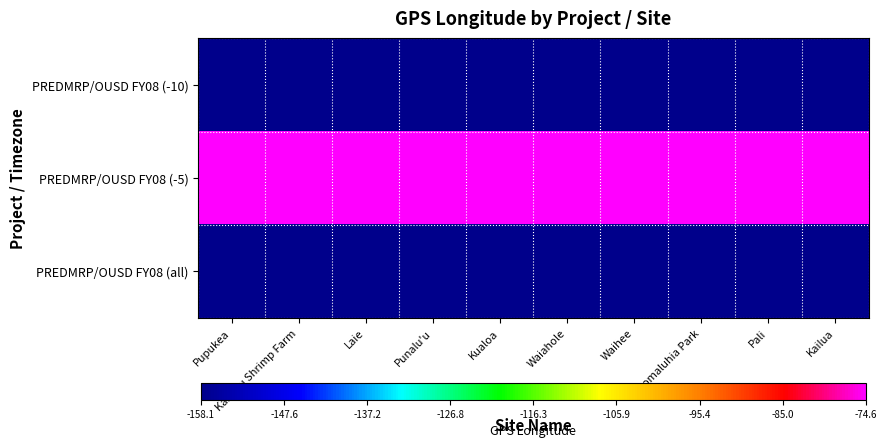

Reading left to right, transcribe all the data shown in this chart.

PREDMRP/OUSD FY08 (-10): Pupukea=-158.1	Kahuku Shrimp Farm=-158.0	Laie=-157.9	Punalu'u=-157.9	Kualoa=-157.9	Waiahole=-157.8	Waihee=-157.9	Hoomaluhia Park=-157.8	Pali=-157.8	Kailua=-157.7
PREDMRP/OUSD FY08 (-5): Pupukea=-74.6	Kahuku Shrimp Farm=-74.6	Laie=-74.6	Punalu'u=-74.6	Kualoa=-74.6	Waiahole=-74.6	Waihee=-74.6	Hoomaluhia Park=-74.6	Pali=-74.6	Kailua=-74.6
PREDMRP/OUSD FY08 (all): Pupukea=-158.1	Kahuku Shrimp Farm=-158.0	Laie=-157.9	Punalu'u=-157.9	Kualoa=-157.9	Waiahole=-157.8	Waihee=-157.9	Hoomaluhia Park=-157.8	Pali=-157.8	Kailua=-157.7